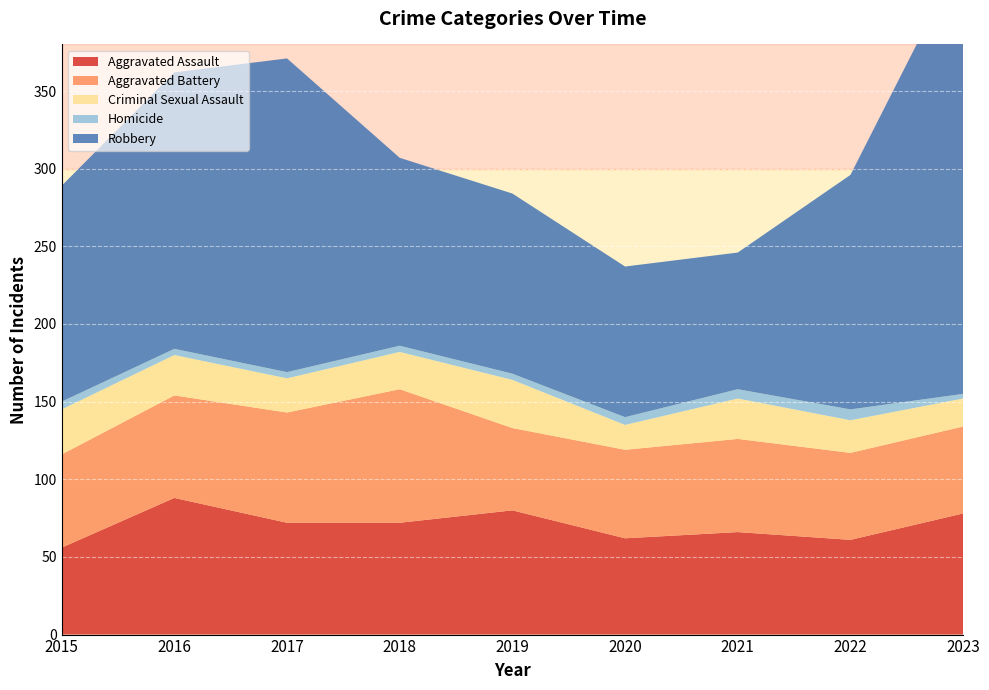

Reading left to right, what are all the values shown in this chart?

Aggravated Assault: 2015=56	2016=88	2017=72	2018=72	2019=80	2020=62	2021=66	2022=61	2023=78
Aggravated Battery: 2015=60	2016=66	2017=71	2018=86	2019=53	2020=57	2021=60	2022=56	2023=56
Criminal Sexual Assault: 2015=29	2016=26	2017=22	2018=24	2019=31	2020=16	2021=26	2022=21	2023=18
Homicide: 2015=5	2016=4	2017=4	2018=4	2019=4	2020=5	2021=6	2022=7	2023=3
Robbery: 2015=139	2016=178	2017=202	2018=121	2019=116	2020=97	2021=88	2022=151	2023=284